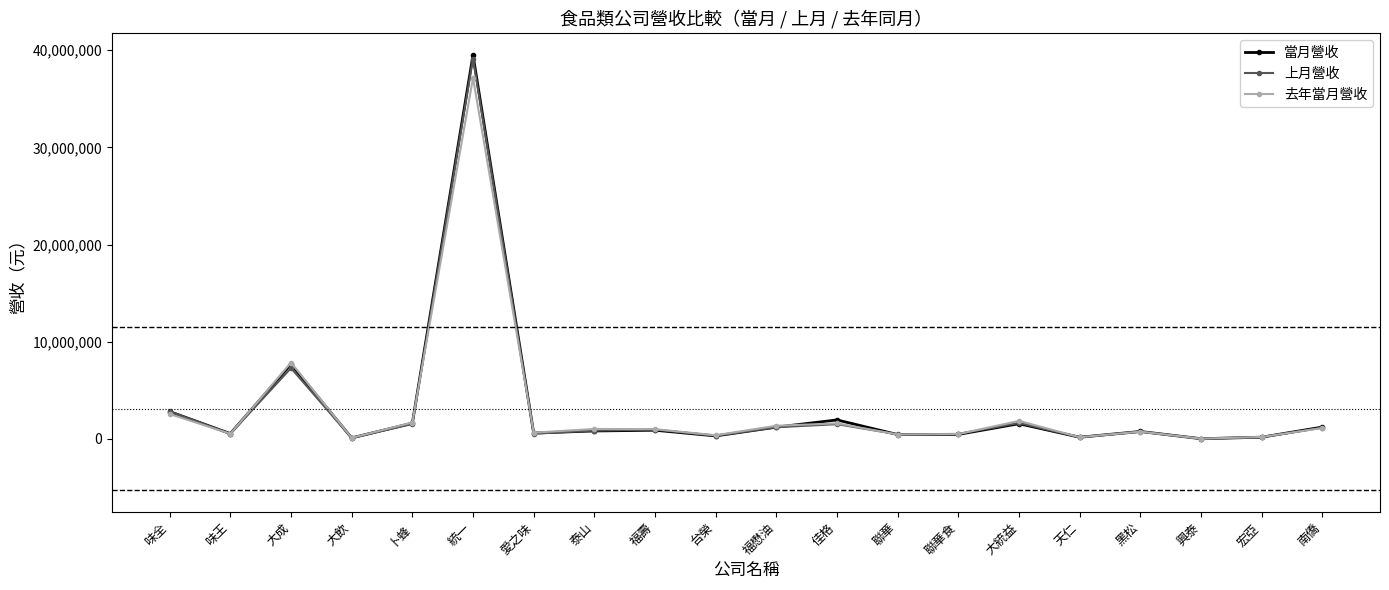

Reading left to right, list all the values displayed in this chart.

當月營收: 2814226	543046	7697099	100332	1617716	39507402	602052	817096	891943	307597	1210326	1952137	444777	463072	1560434	170820	764216	19205	175940	1216362
上月營收: 2831715	527694	7294503	98809	1535031	39146498	536326	858924	960546	322204	1195864	1517650	469008	512248	1637771	170402	748362	20309	172541	1163292
去年當月營收: 2563407	525221	7850869	107341	1687998	37152484	643789	1023057	1002260	375538	1352955	1598390	450820	497193	1852120	173409	745648	25234	198683	1111756